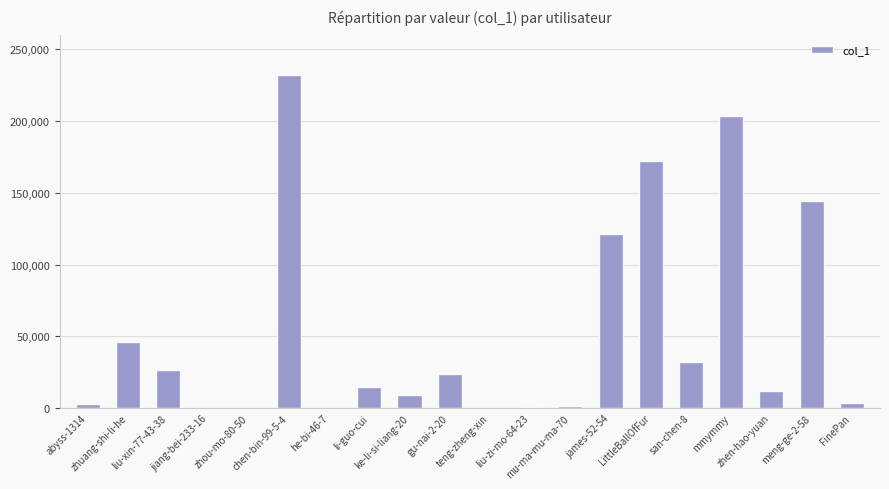

What is the sum of all values?

1045143